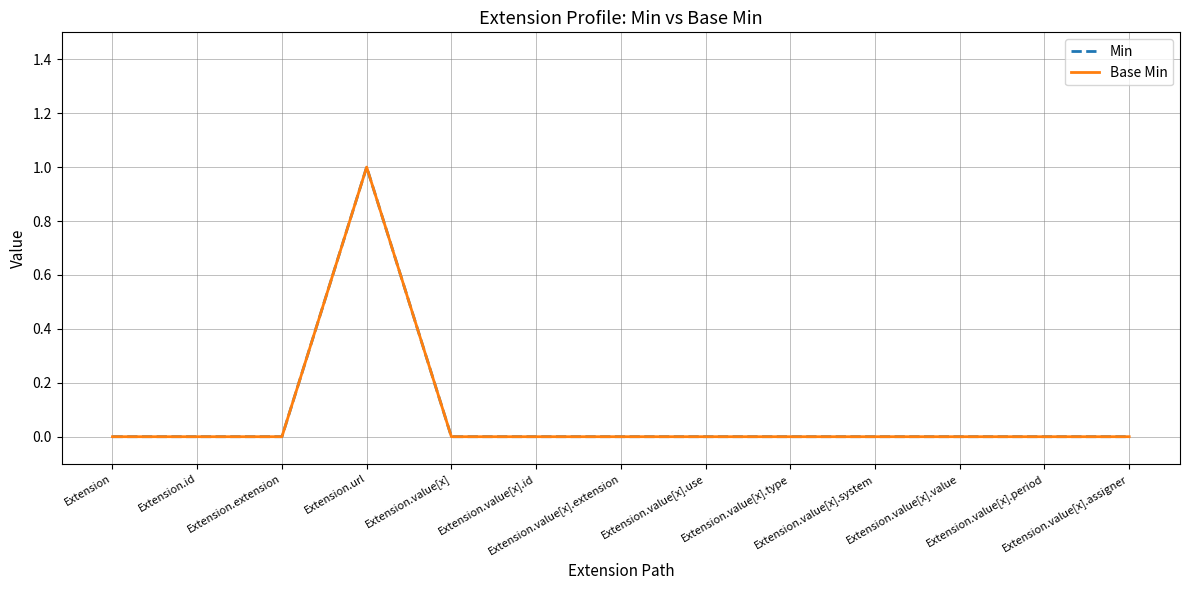

Is this an area chart (filled region under the line)?

No